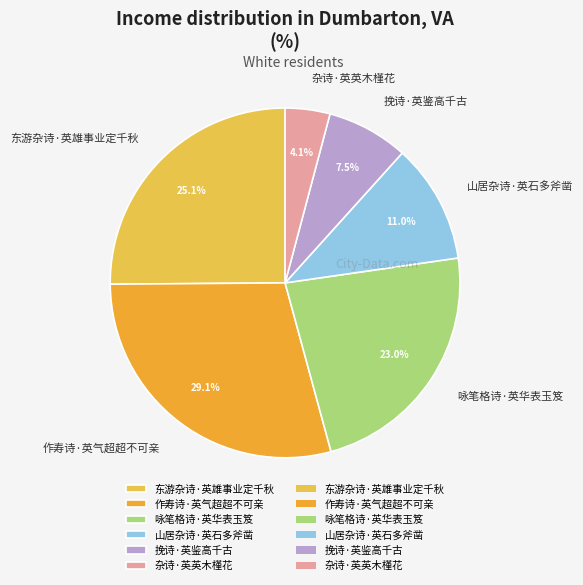

Combined, do 咏笔格诗·英华表玉笈 and 作寿诗·英气超超不可亲 account for over 50%?

Yes